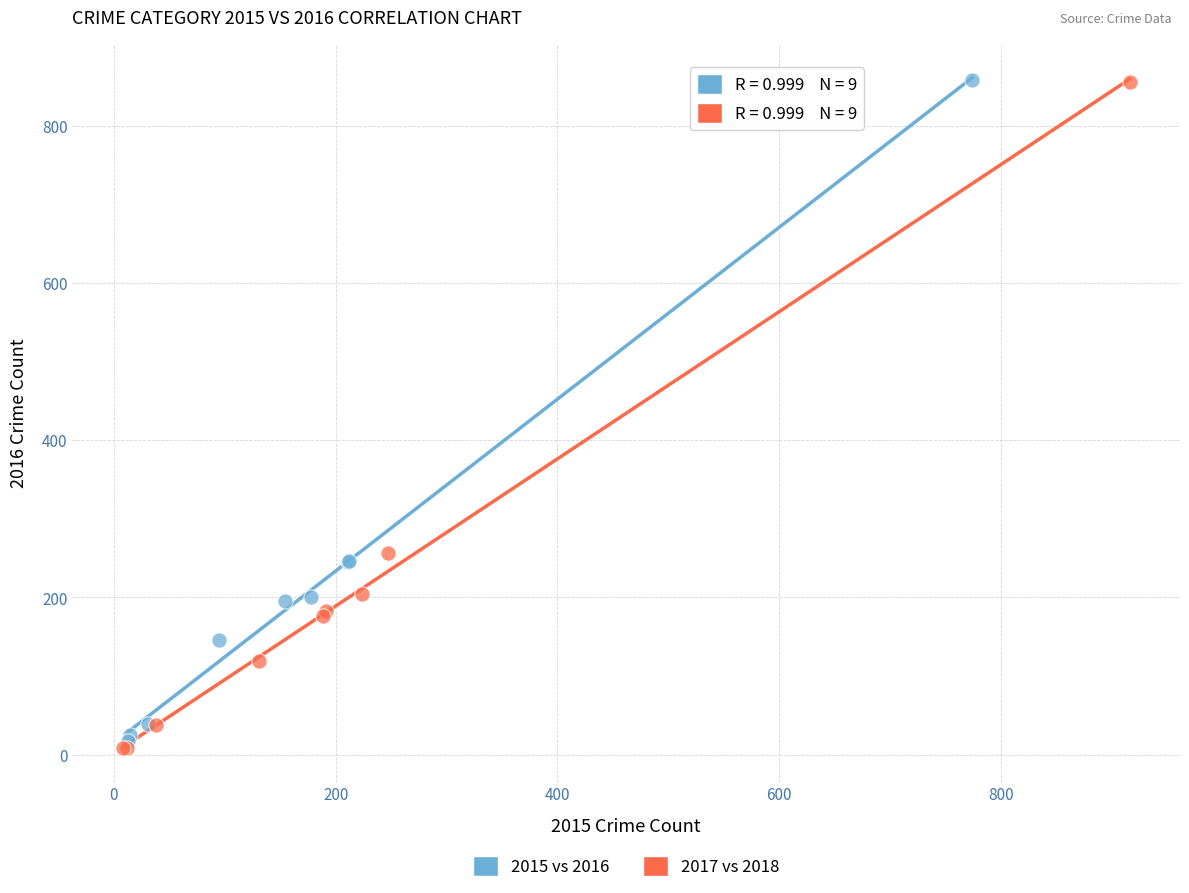

Which series contains the lowest Y value?

2017 vs 2018